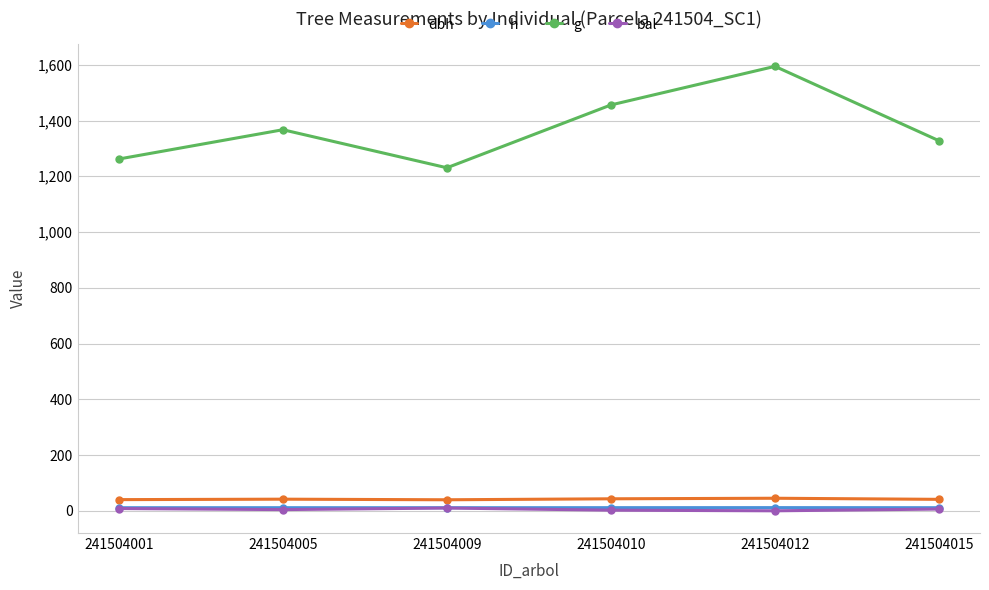

What is the difference between the h values at 241504010 and 241504009?

0.2